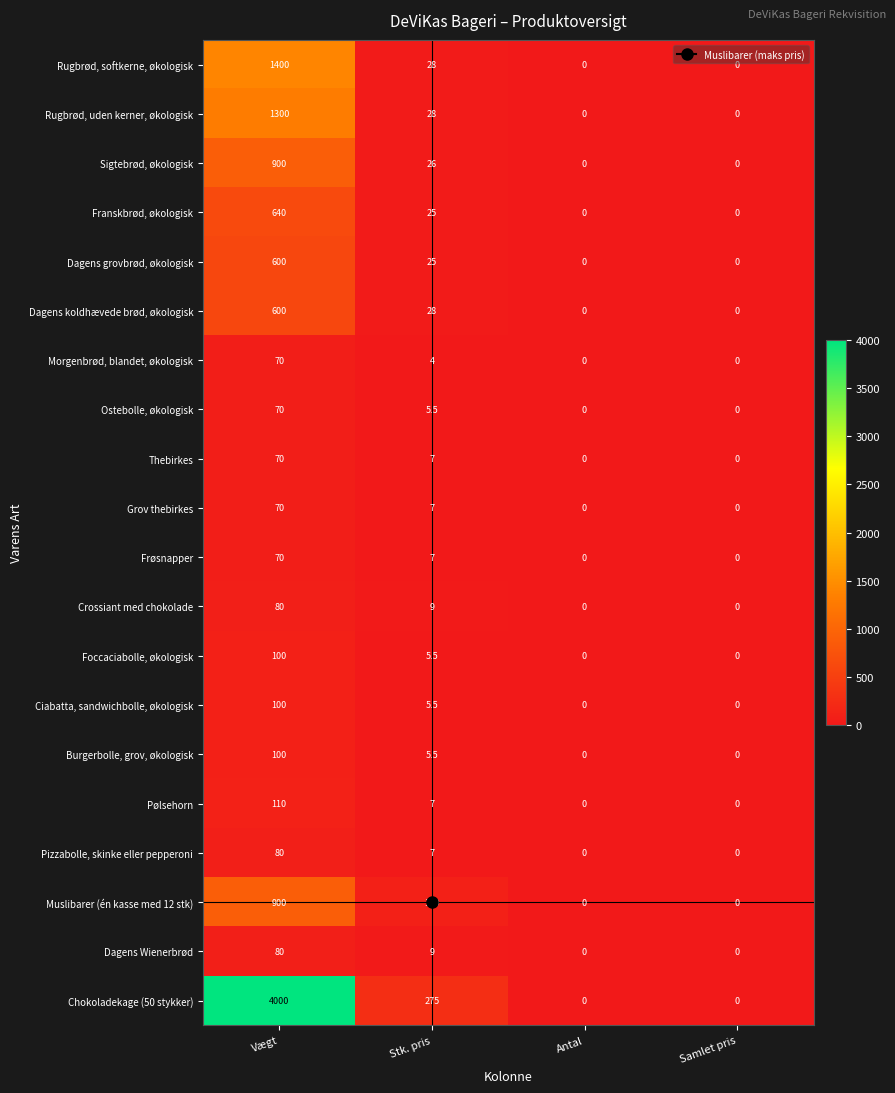

What is the difference between the maximum and second lowest values in the Pølsehorn series?

110.0